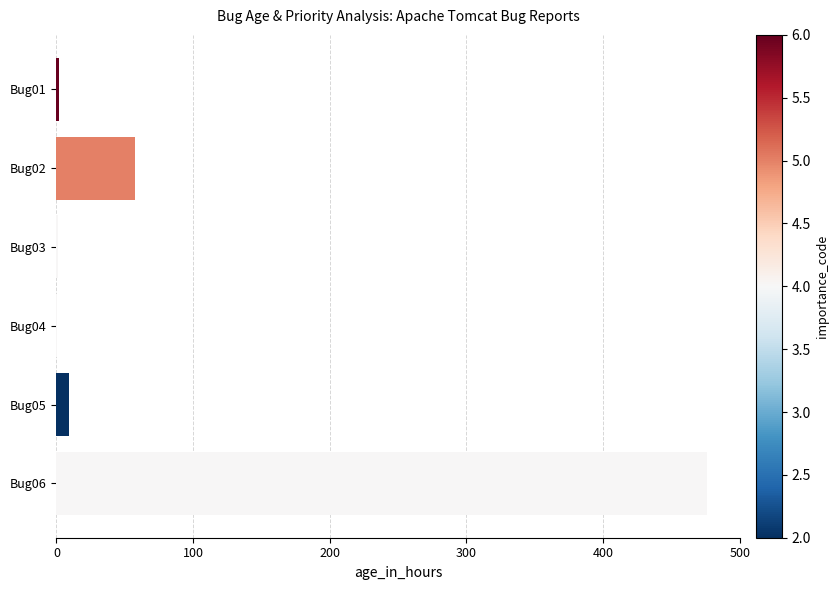

Where is the data nearest to the value 238?

Bug02